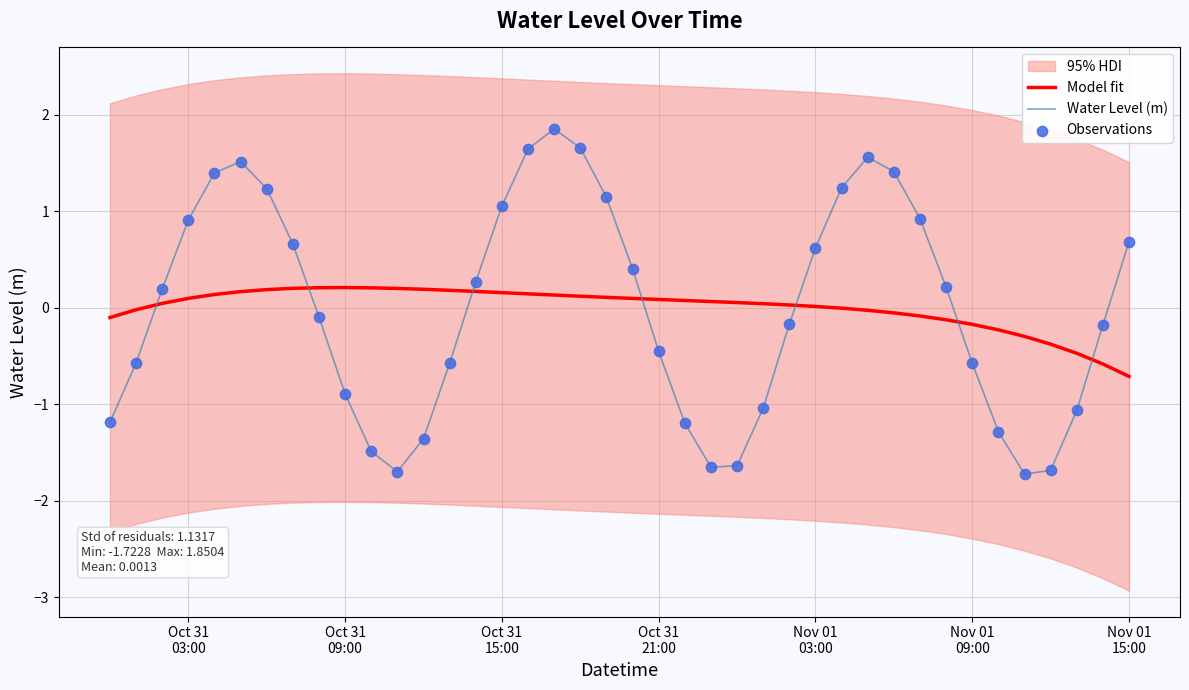

At how many categories does at least one series exceed 1?

11